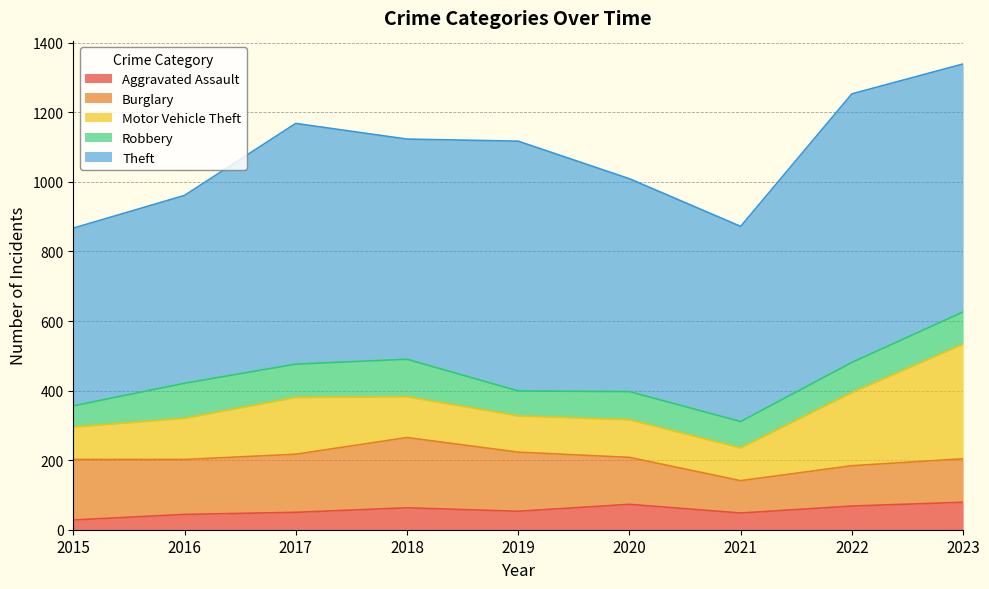

What is the smallest value displayed?

28